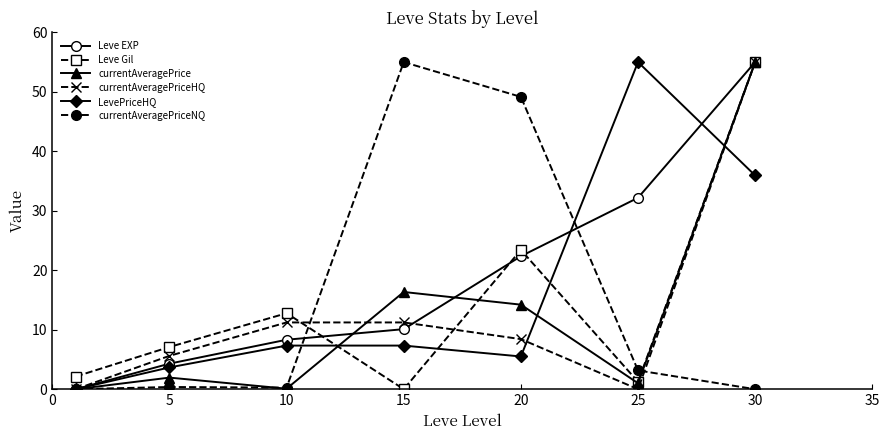

Count the number of data series in this chart.

6